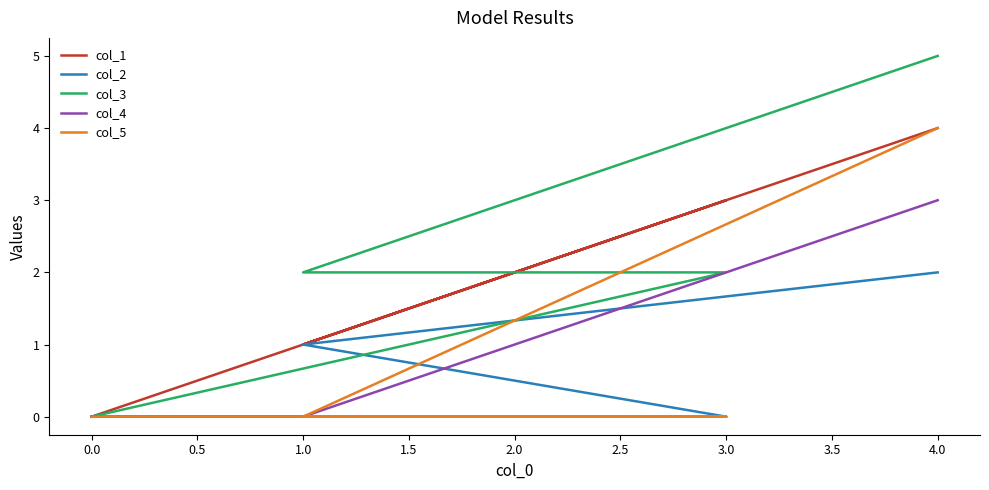

What is the difference between the second highest and second lowest values in the col_2 series?

1